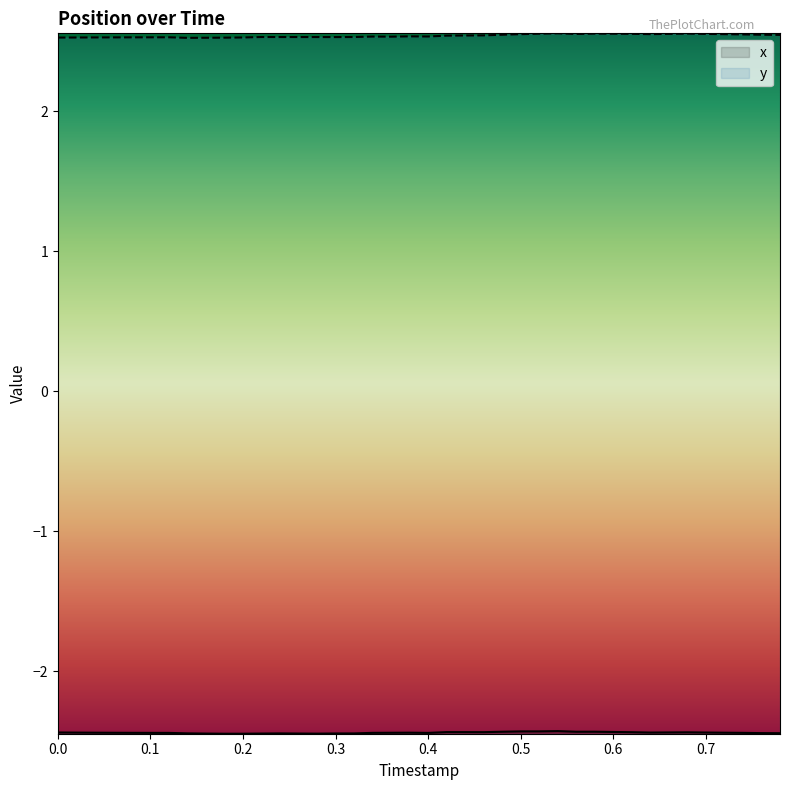

True or false: y and x cross at least once.

False